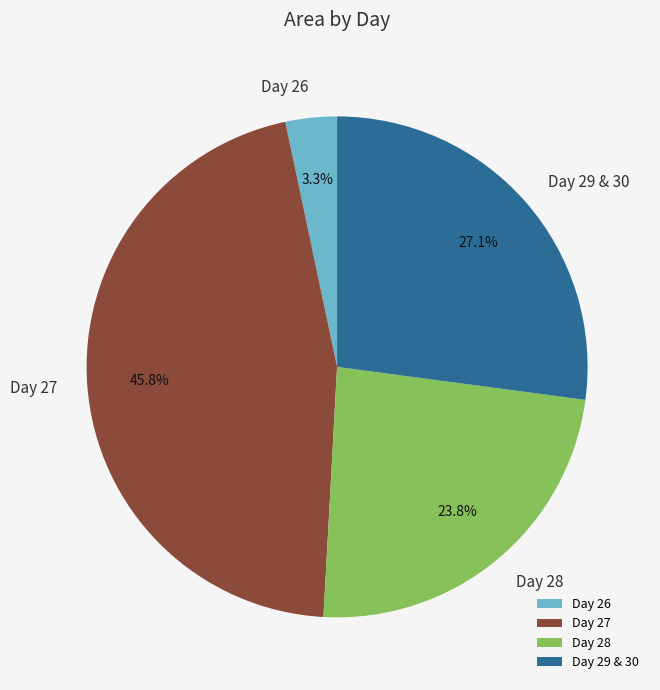

Which category has the biggest portion of the pie?

Day 27